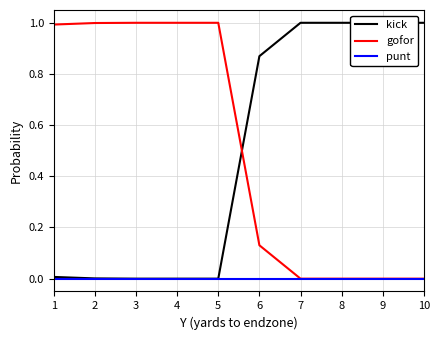

What is the value of the gofor point at the 6th from the left?

0.1